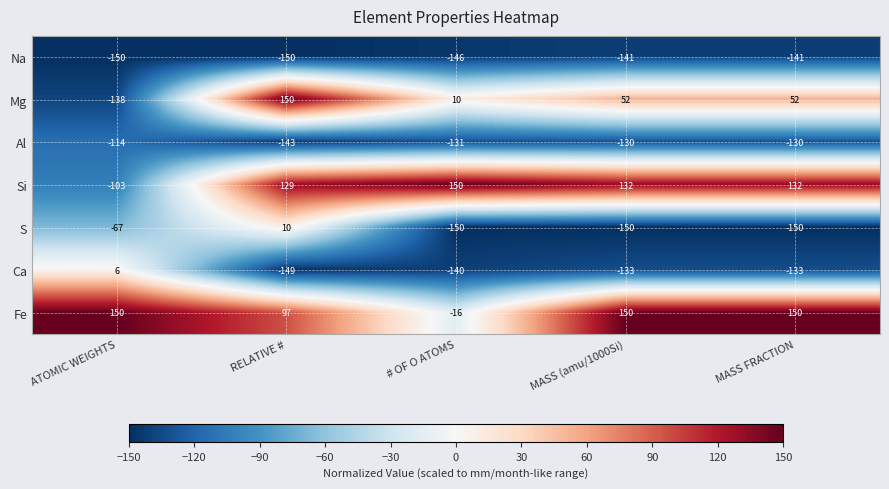

At ATOMIC WEIGHTS, list the series in order from largest to smallest.

Fe, Ca, S, Si, Al, Mg, Na